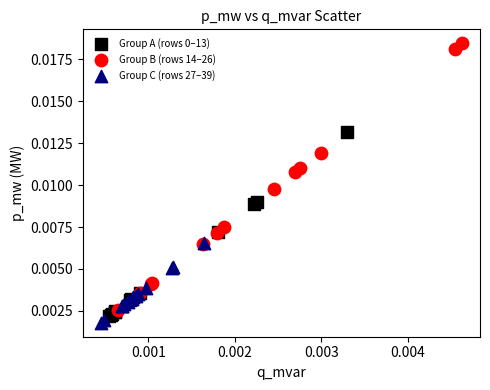

Which series has the widest spread of Y values?

Group B (rows 14–26)